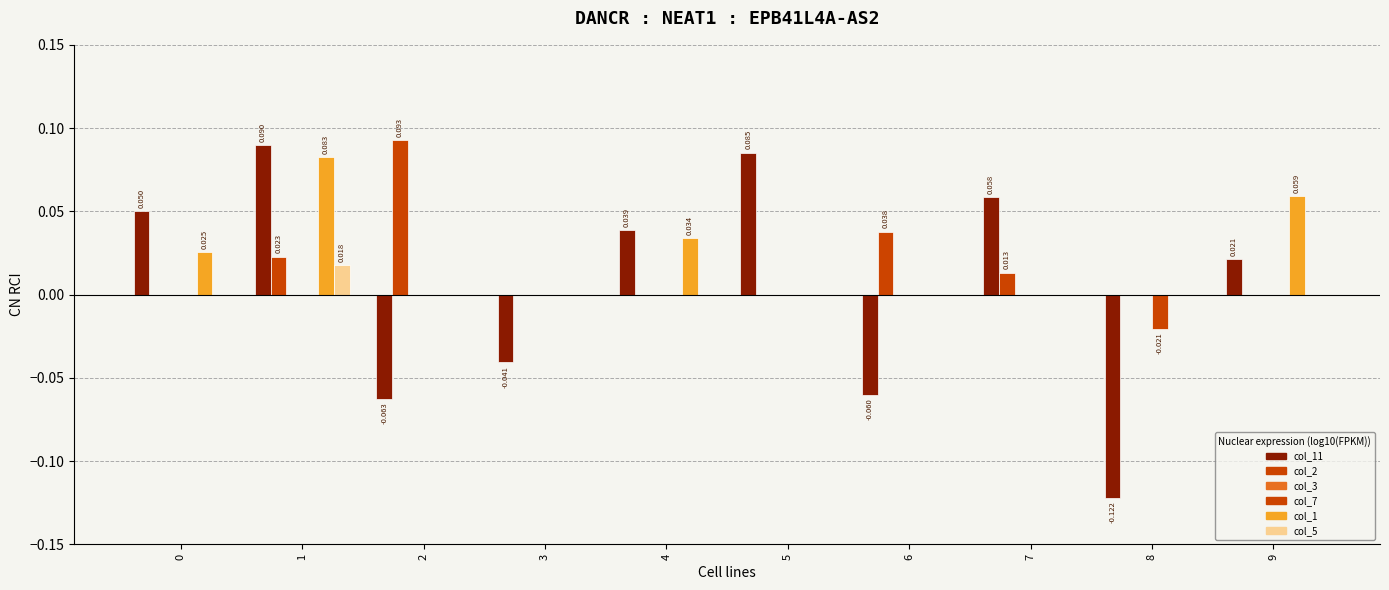

Reading left to right, what are all the values shown in this chart?

col_11: 0.1	0.1	-0.1	-0.0	0.0	0.1	-0.1	0.1	-0.1	0.0
col_2: 0.0	0.0	0.1	0.0	0.0	0.0	0.0	0.0	0.0	0.0
col_3: 0.0	0.0	0.0	0.0	0.0	0.0	0.0	0.0	0.0	0.0
col_7: 0.0	0.0	0.0	0.0	0.0	0.0	0.0	0.0	-0.0	0.0
col_1: 0.0	0.1	0.0	0.0	0.0	0.0	0.0	0.0	0.0	0.1
col_5: 0.0	0.0	0.0	0.0	0.0	0.0	0.0	0.0	0.0	0.0